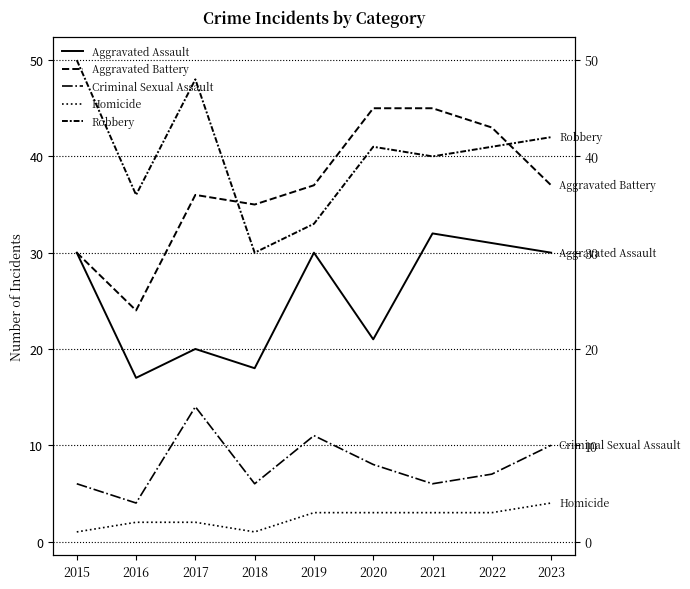

What is the difference between the maximum and minimum values in the Homicide series?

3